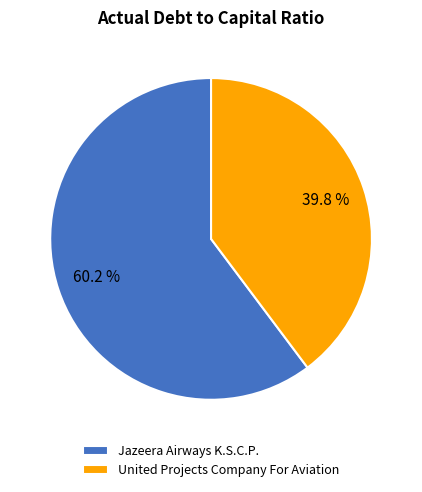

To the nearest percent, what is the difference between the largest and smallest slice percentages?

20%